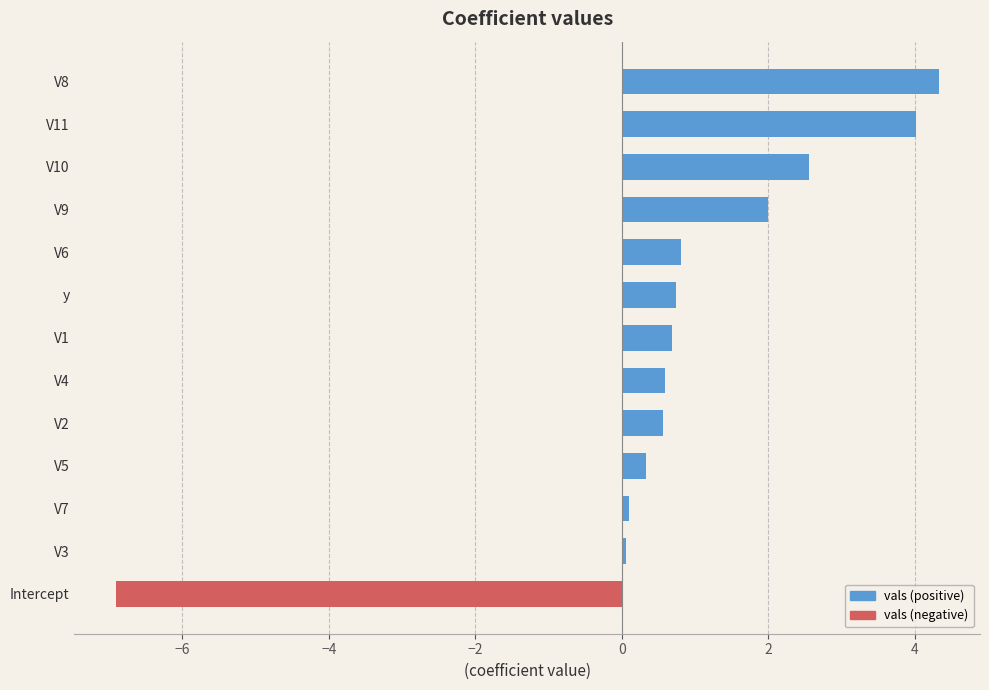

Reading bottom to top, transcribe all the data shown in this chart.

-6.9	0.1	0.1	0.3	0.6	0.6	0.7	0.7	0.8	2.0	2.6	4.0	4.3